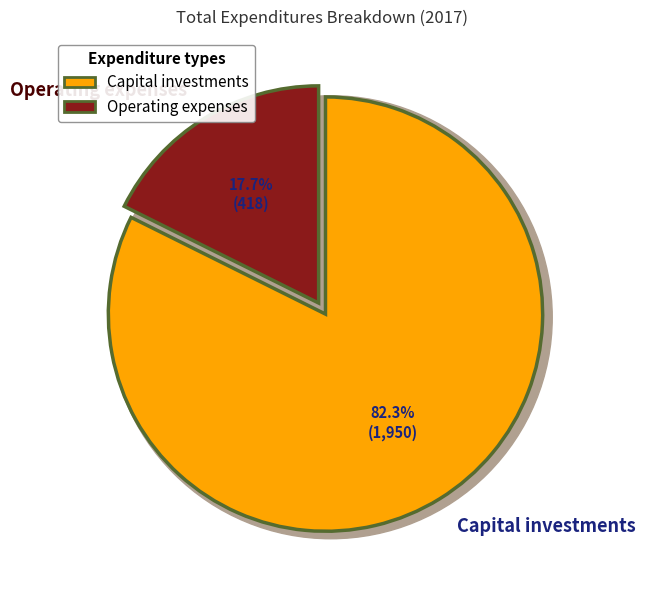

To the nearest percent, what is the difference between the Capital investments and Operating expenses slice percentages?

65%